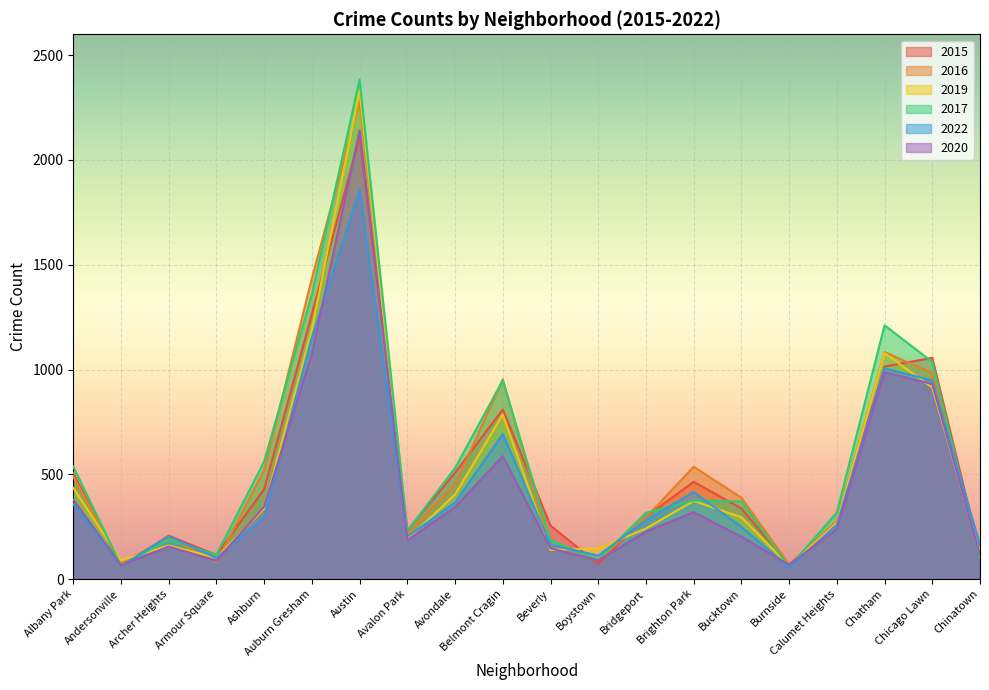

How many interior local peaks does the 2019 series have?

5